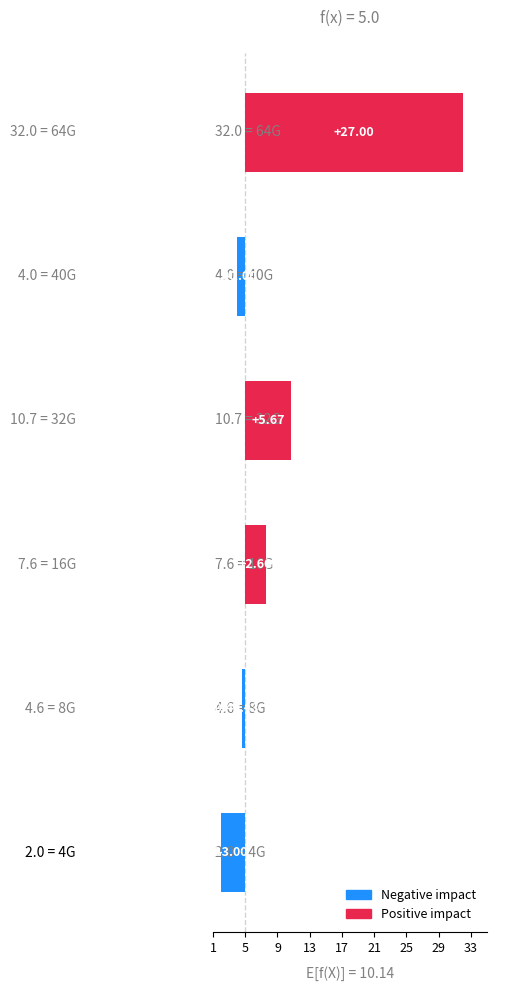

Reading left to right, what are all the values shown in this chart?

-3.0	-0.4	2.6	5.7	-1.0	27.0